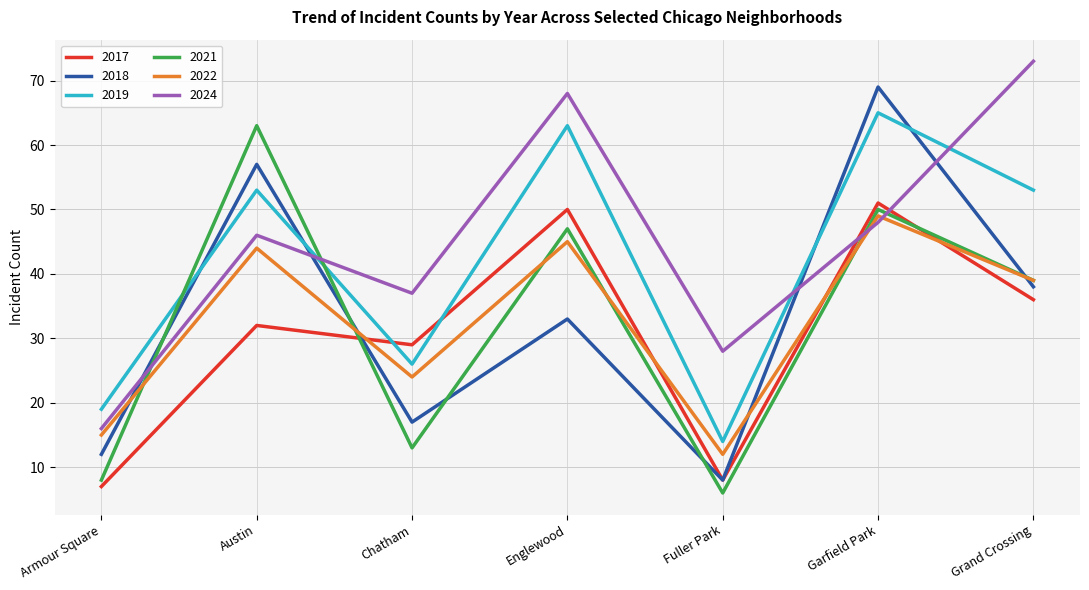

What is the total value across all series at Garfield Park?

332